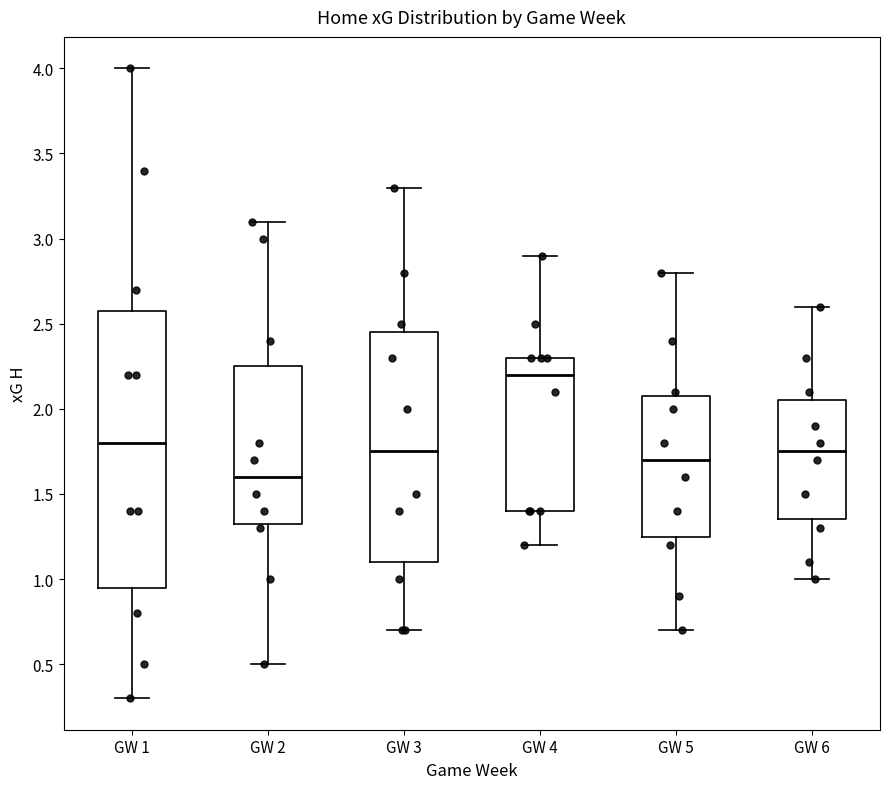

Which box has the lowest median line?

GW 2